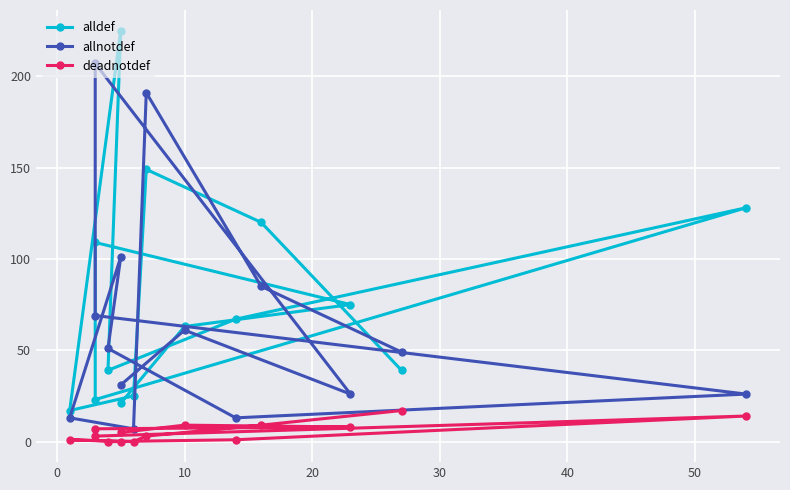

What is the label of the 3rd point from the left?

10